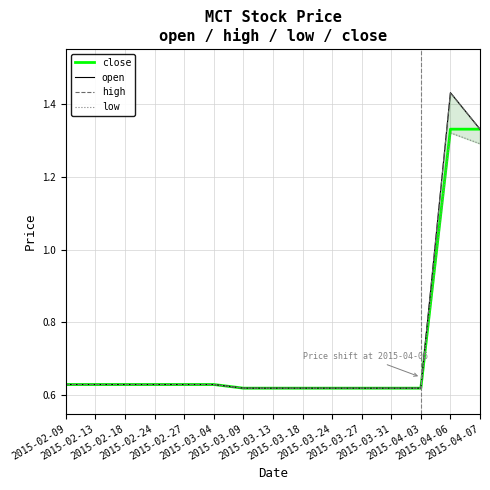

True or false: close and open cross at least once.

False